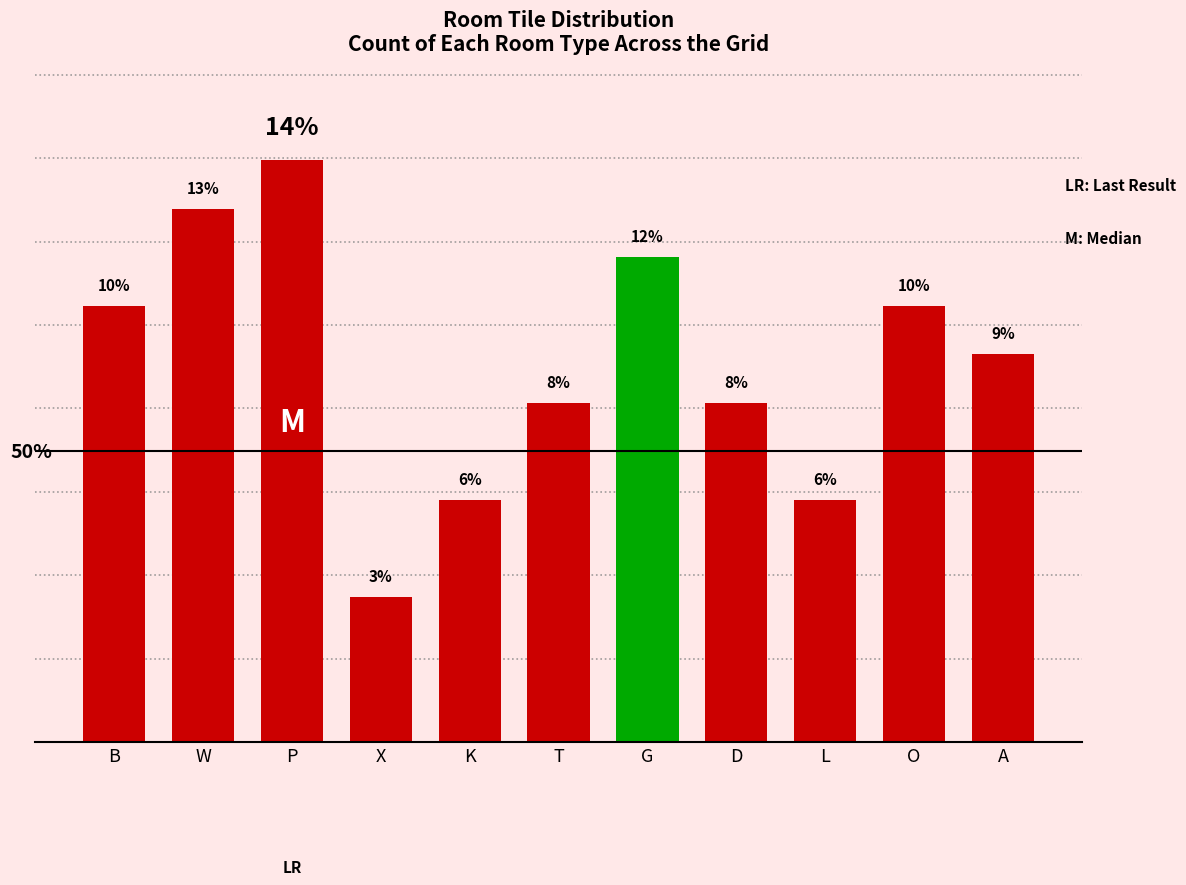

What is the greatest value displayed?

14.0